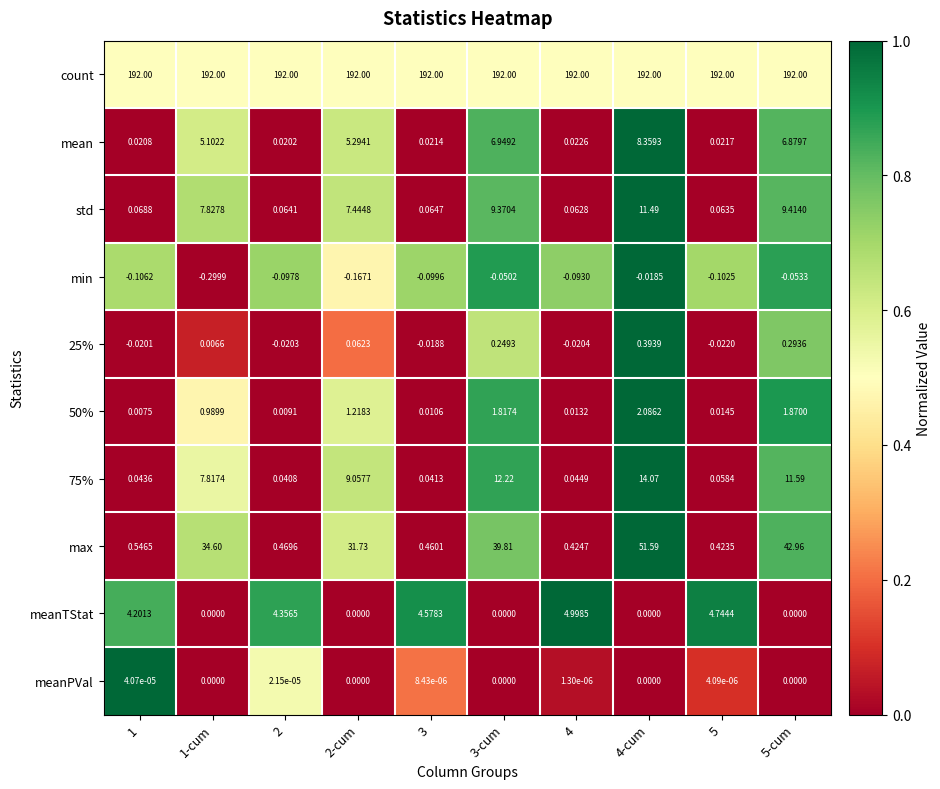

Which series changed the most between 1-cum and 4?

max